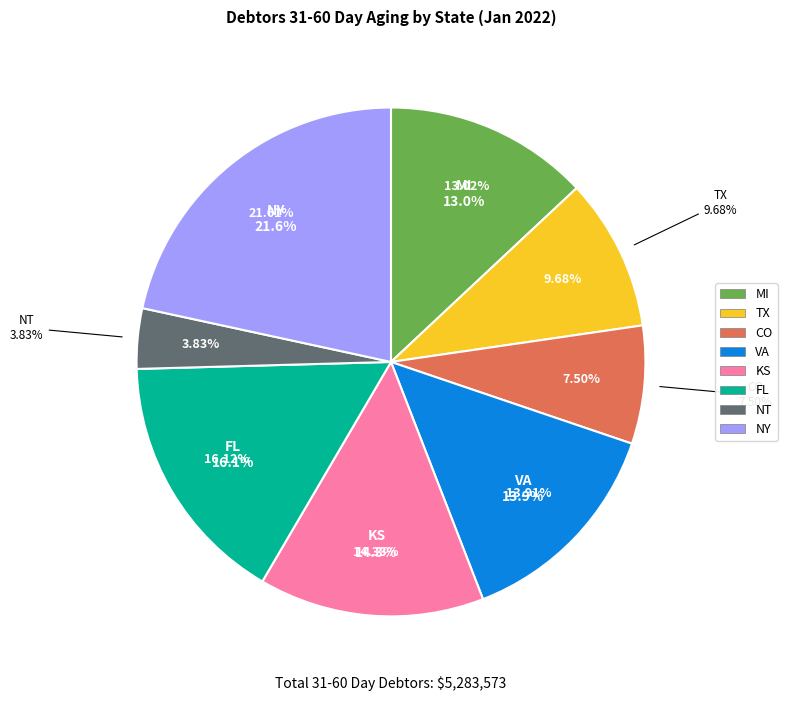

Approximately how many times larger is the value at FL compared to NY?

0.7